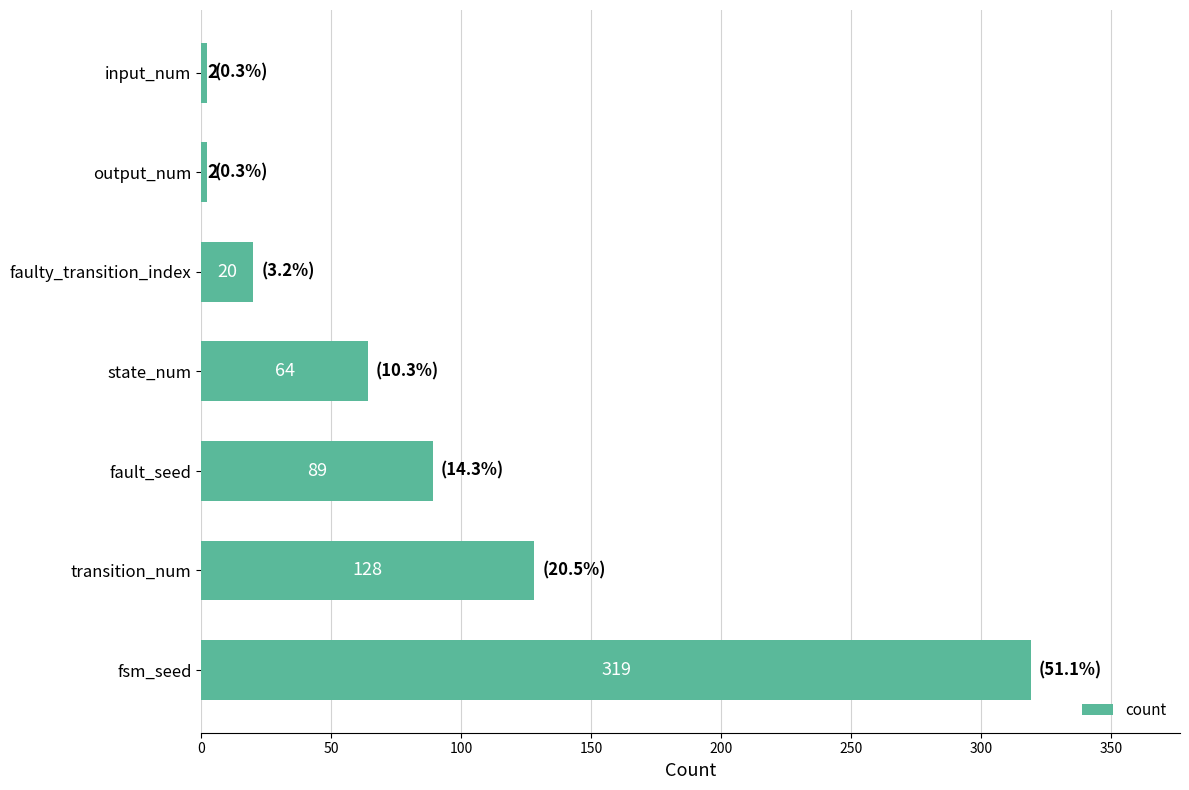

At which label is the value closest to 160?

transition_num